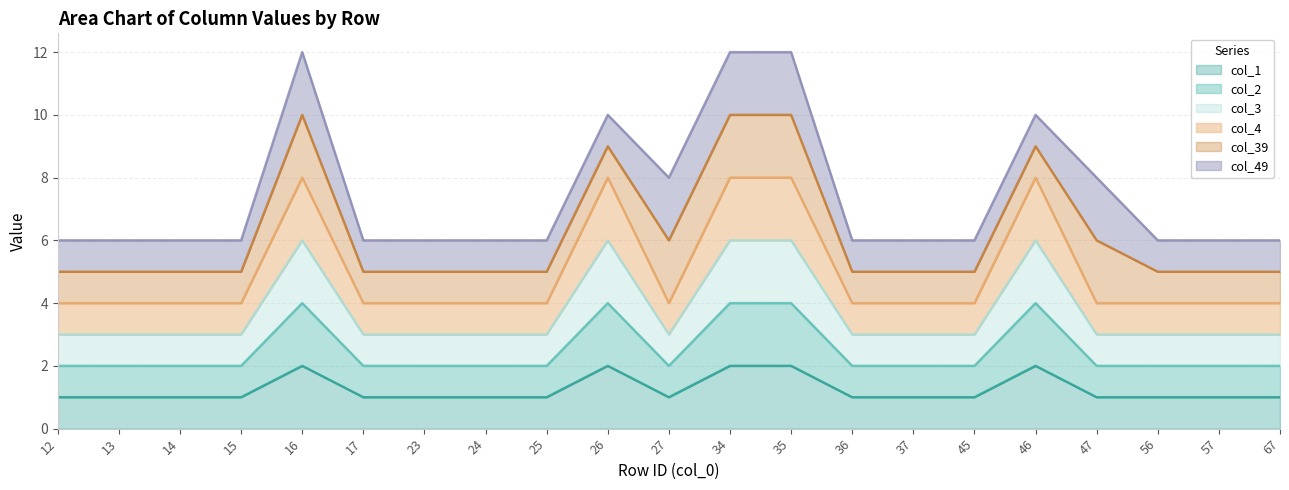

Does the chart have visible grid lines?

Yes